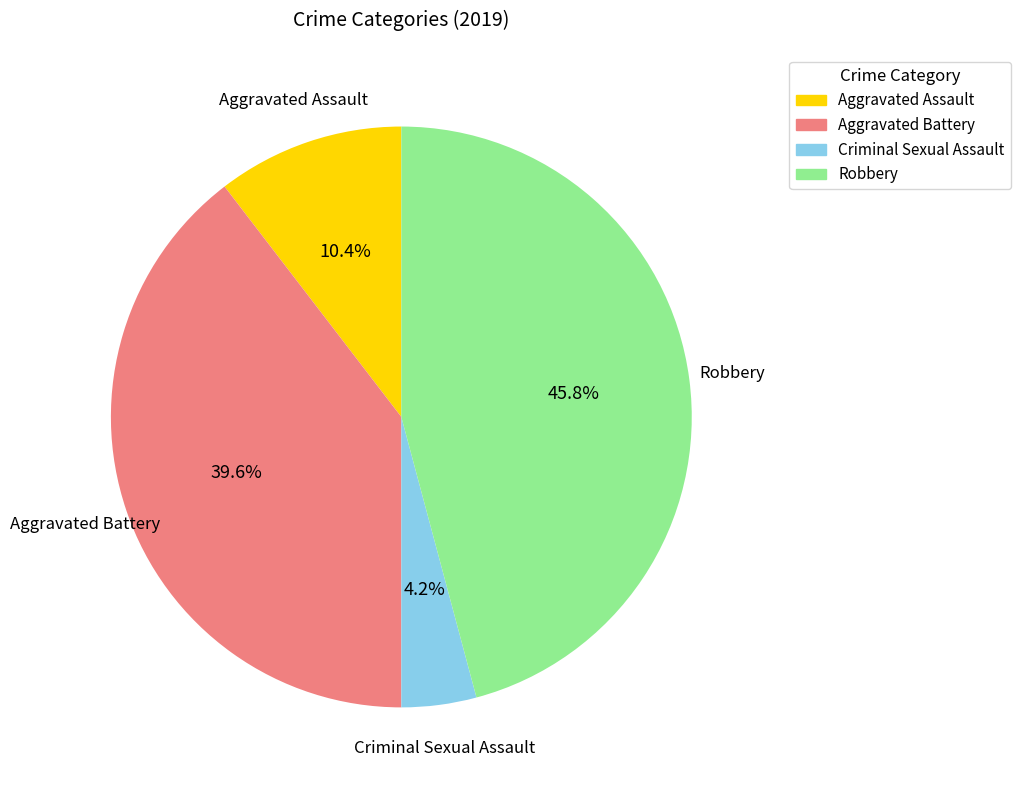

To the nearest percent, what portion does Aggravated Assault represent?

10%